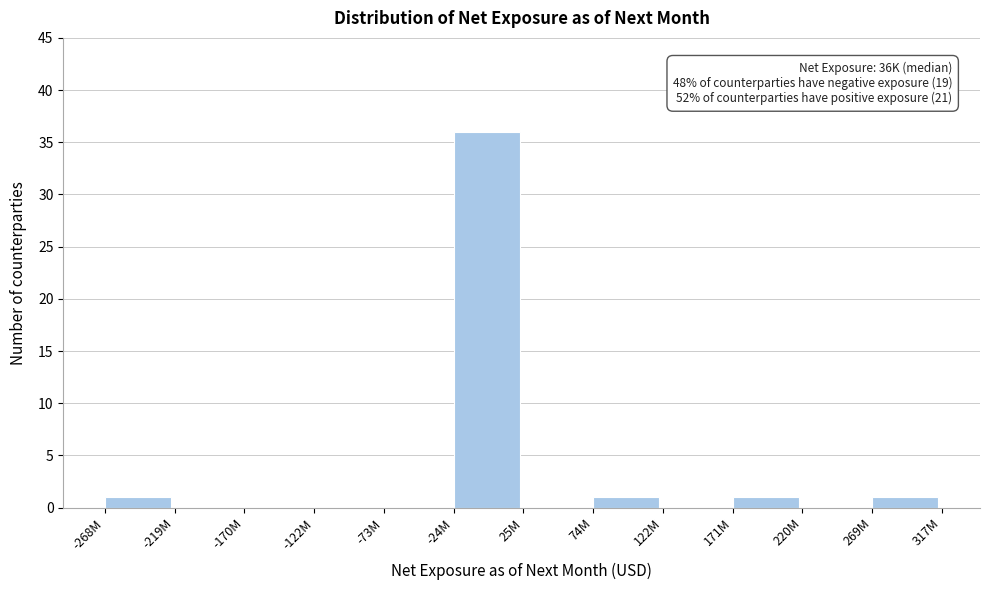

Reading left to right, what are all the values shown in this chart?

-268M=1	-219M=0	-170M=0	-122M=0	-73M=0	-24M=36	25M=0	74M=1	122M=0	171M=1	220M=0	269M=1